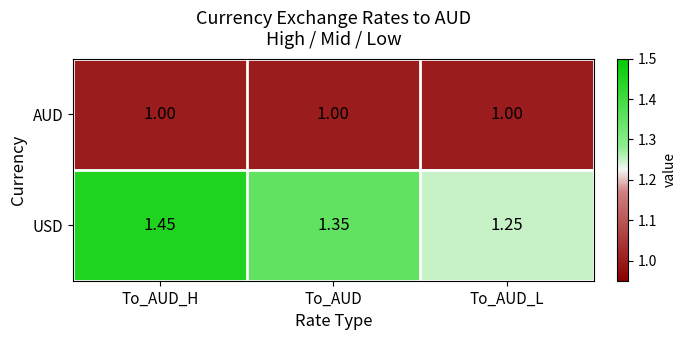

Which series has the largest total across all categories?

USD